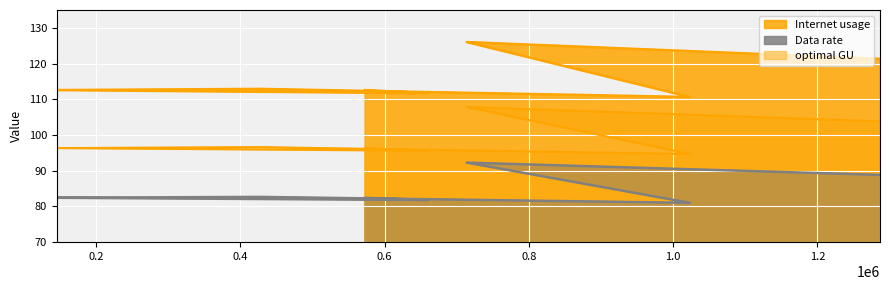

At which category does the chart reach its minimum across all series?

1023392